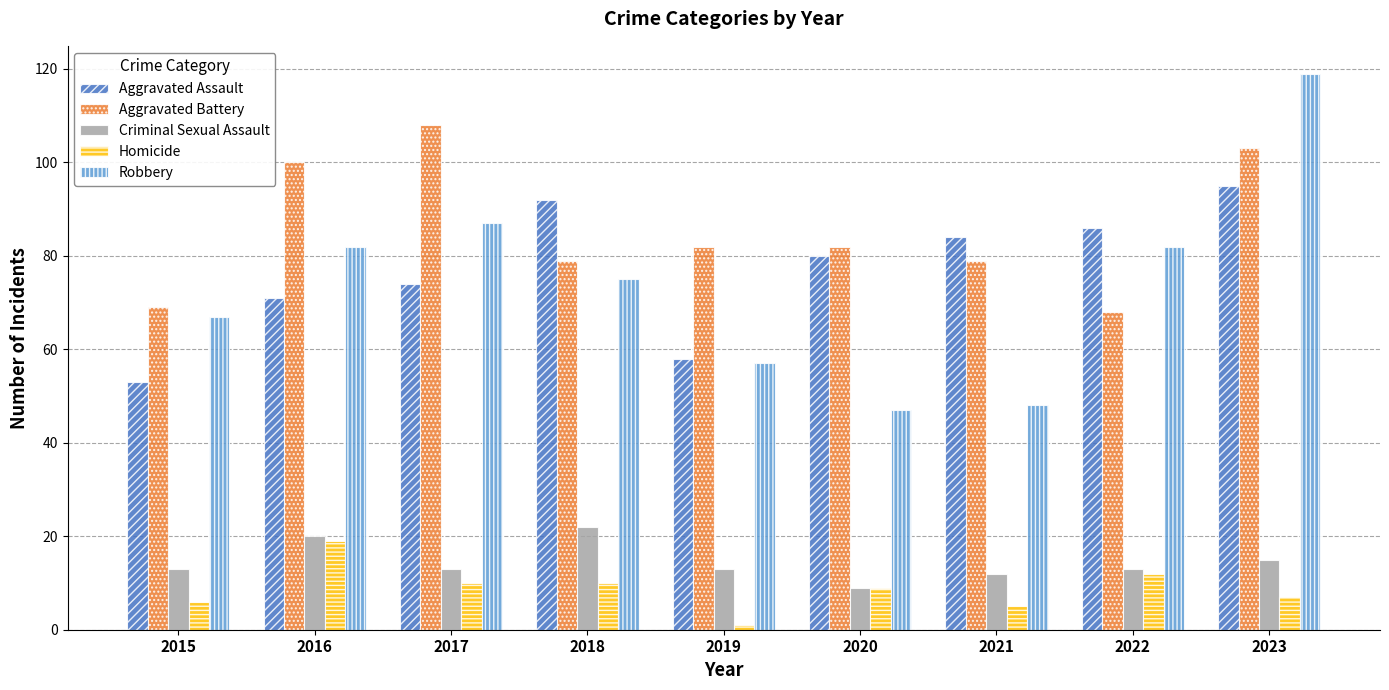

What is the smallest value displayed?

1